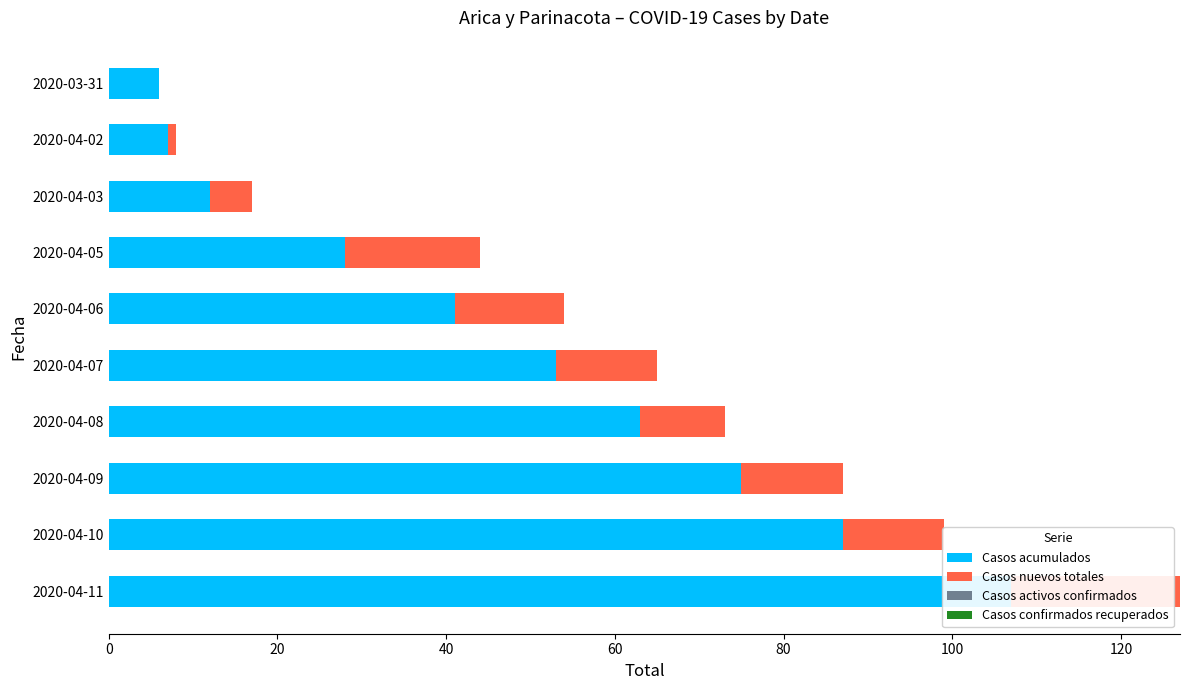

Count the number of categories in the chart.

10